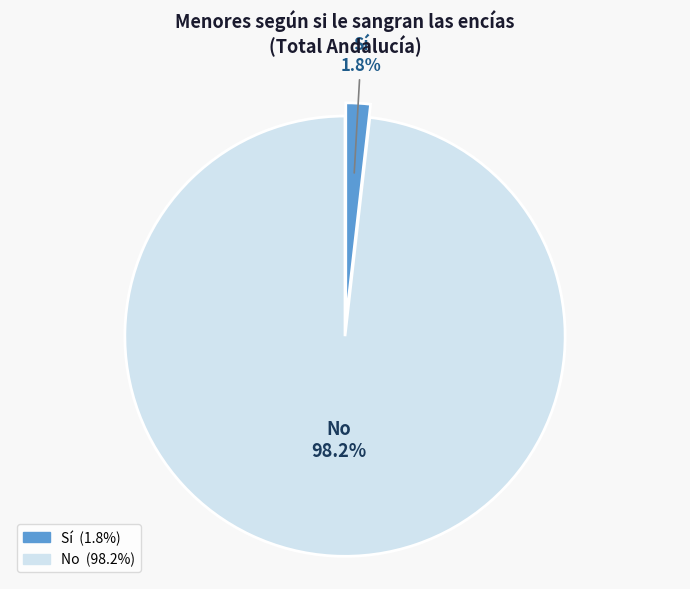

To the nearest percent, what is the combined percentage of No and Sí?

100%